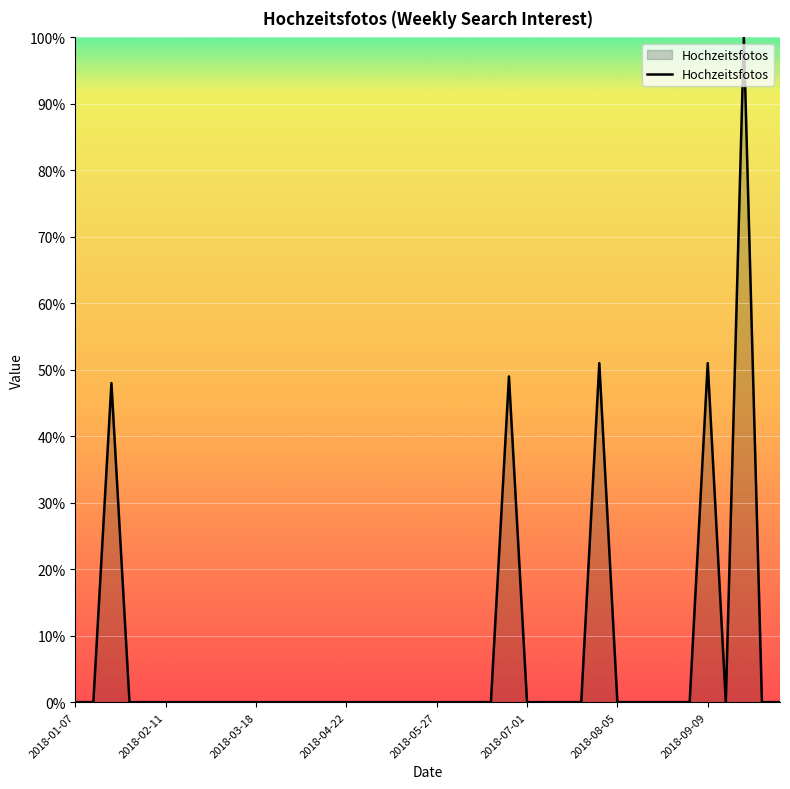

Does the chart display data point markers on the line(s)?

No